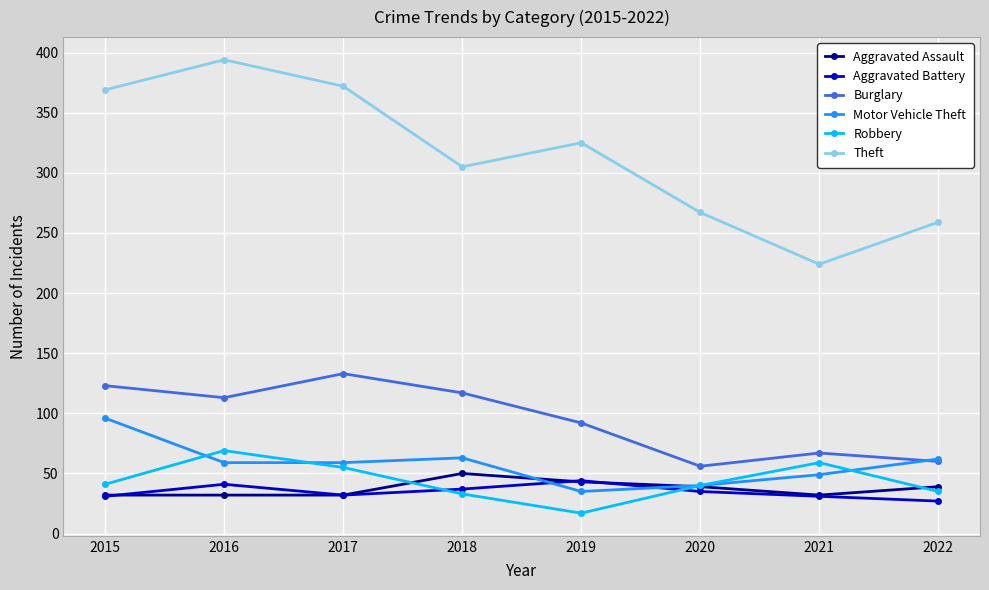

What is the difference between the Burglary values at 2017 and 2016?

20